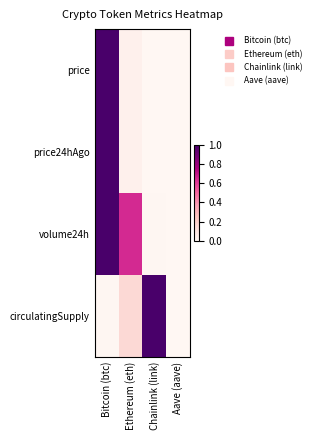

Rank the series by their maximum value, from lowest to highest.

price, price24hAgo, volume24h, circulatingSupply